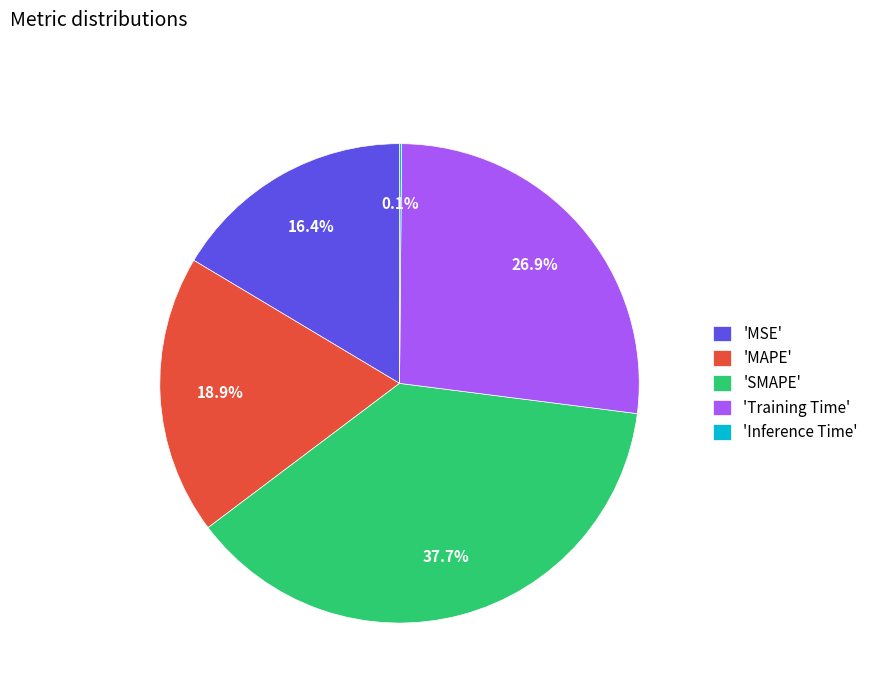

Does any single category account for the majority?

No